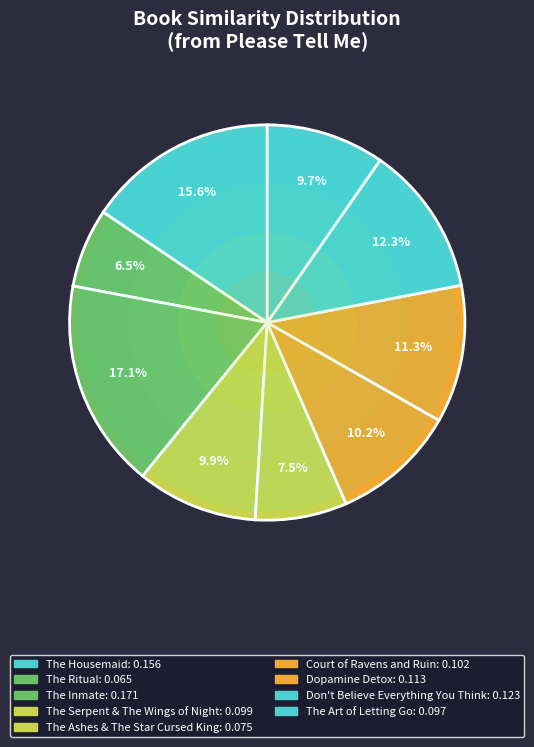

Is there a majority slice in this chart?

No